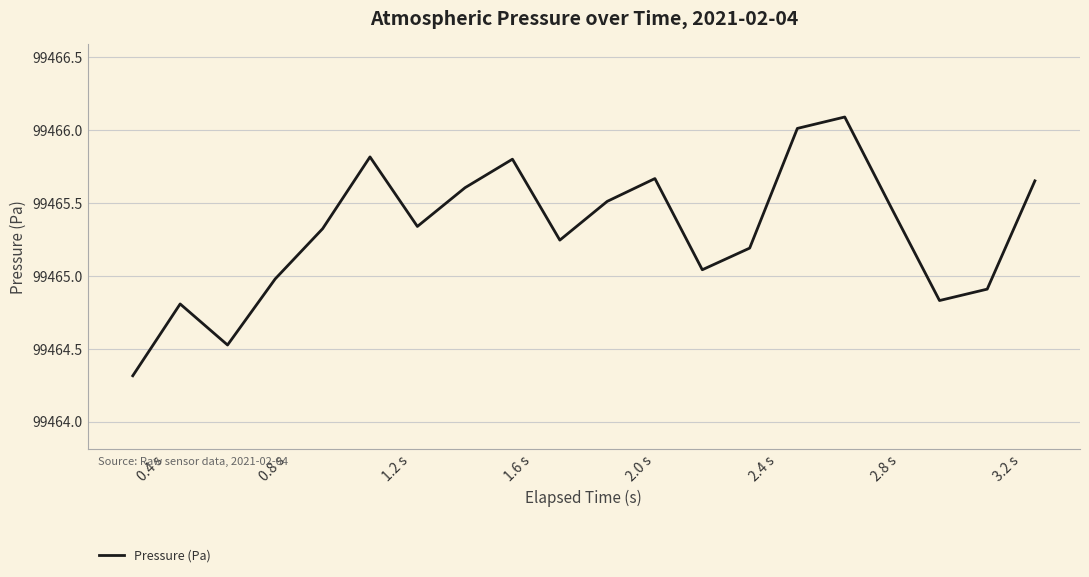

What is the greatest value displayed?

99466.1